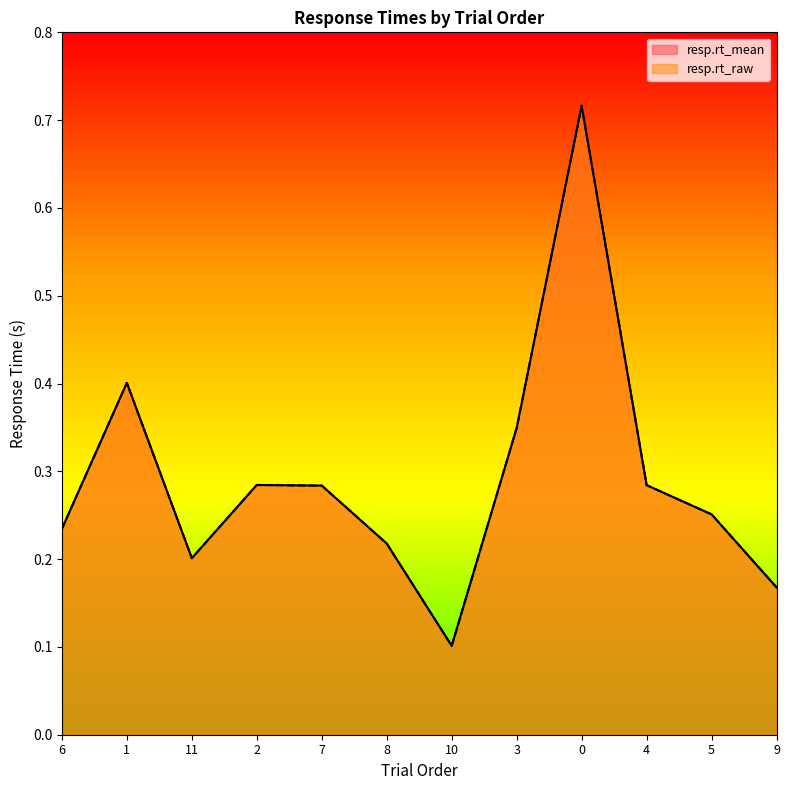

True or false: resp.rt_raw and resp.rt_mean intersect in this chart.

True